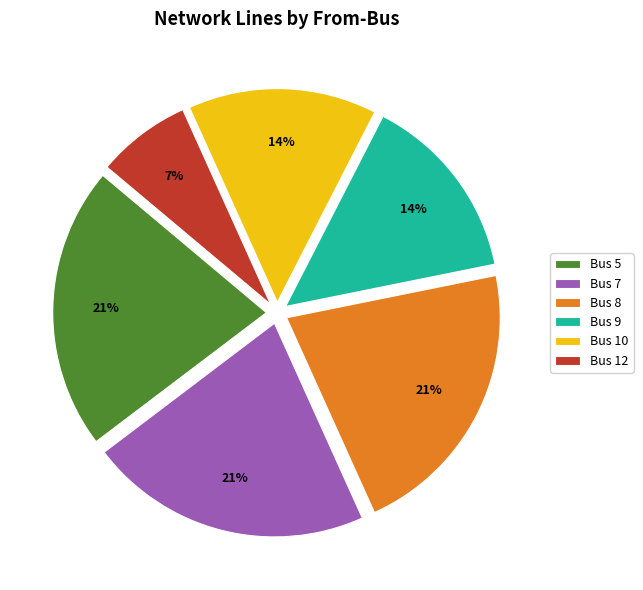

To the nearest percent, what is the combined percentage of Bus 5 and Bus 10?

36%